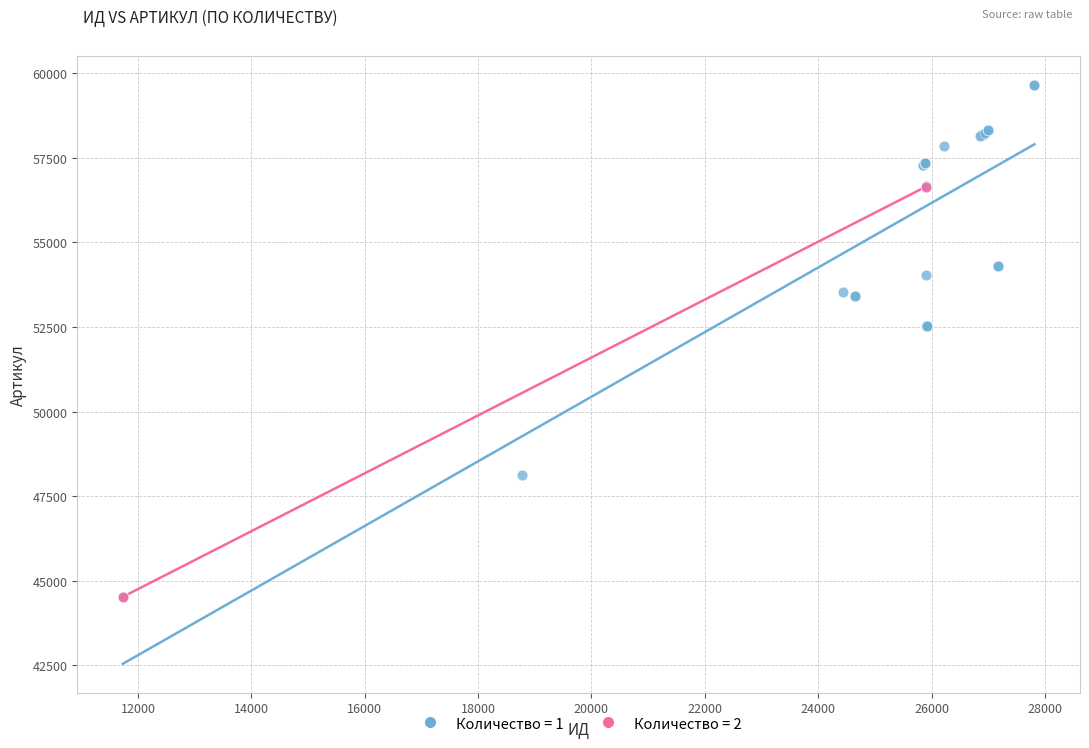

What are all the series names shown in the legend?

Количество = 1, Количество = 2